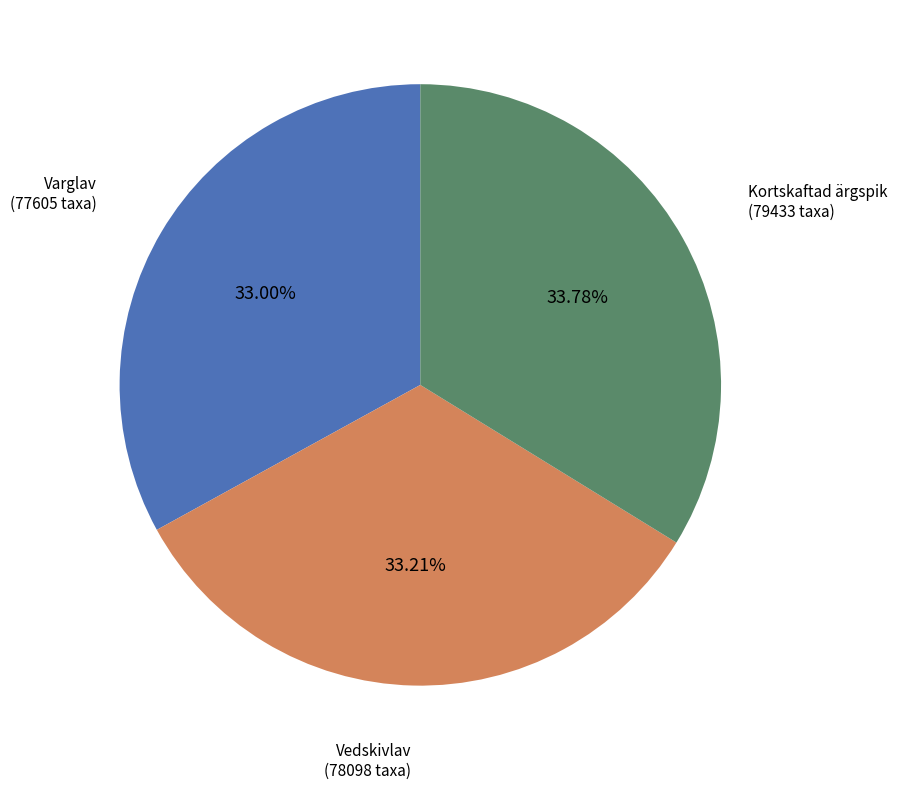

Is there a majority slice in this chart?

No